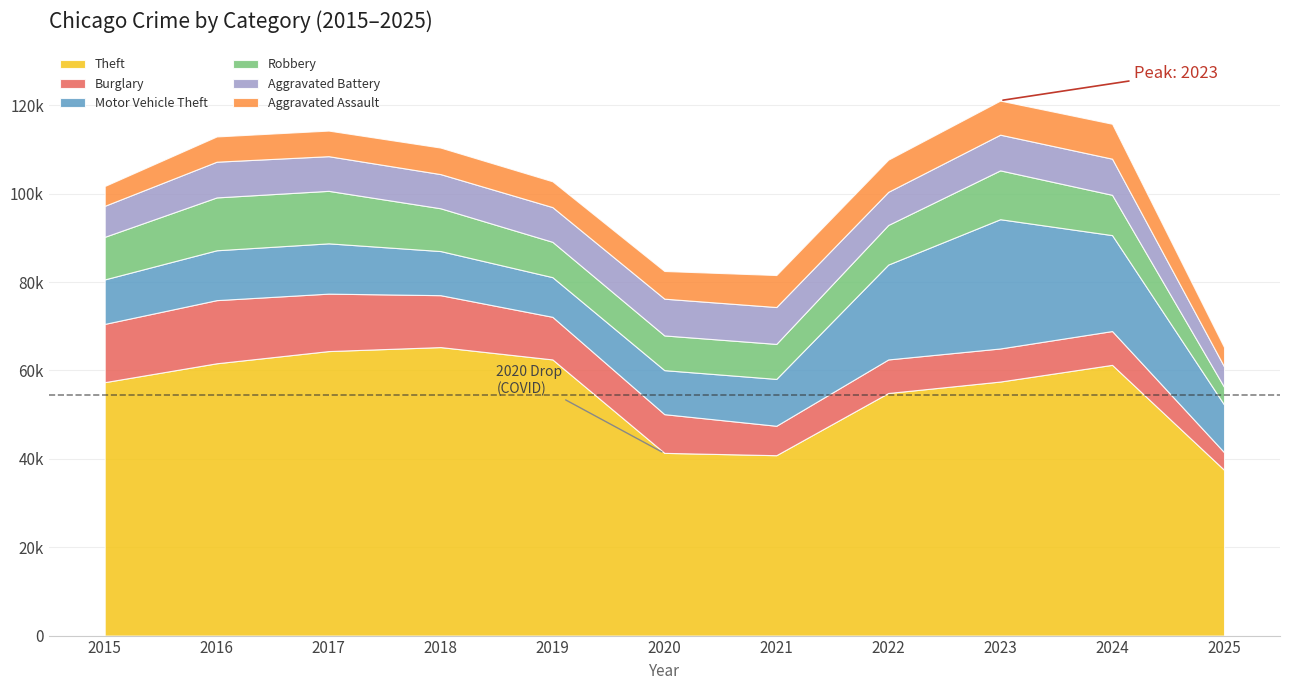

What is the value of the Robbery point at the 5th from the left?

7995